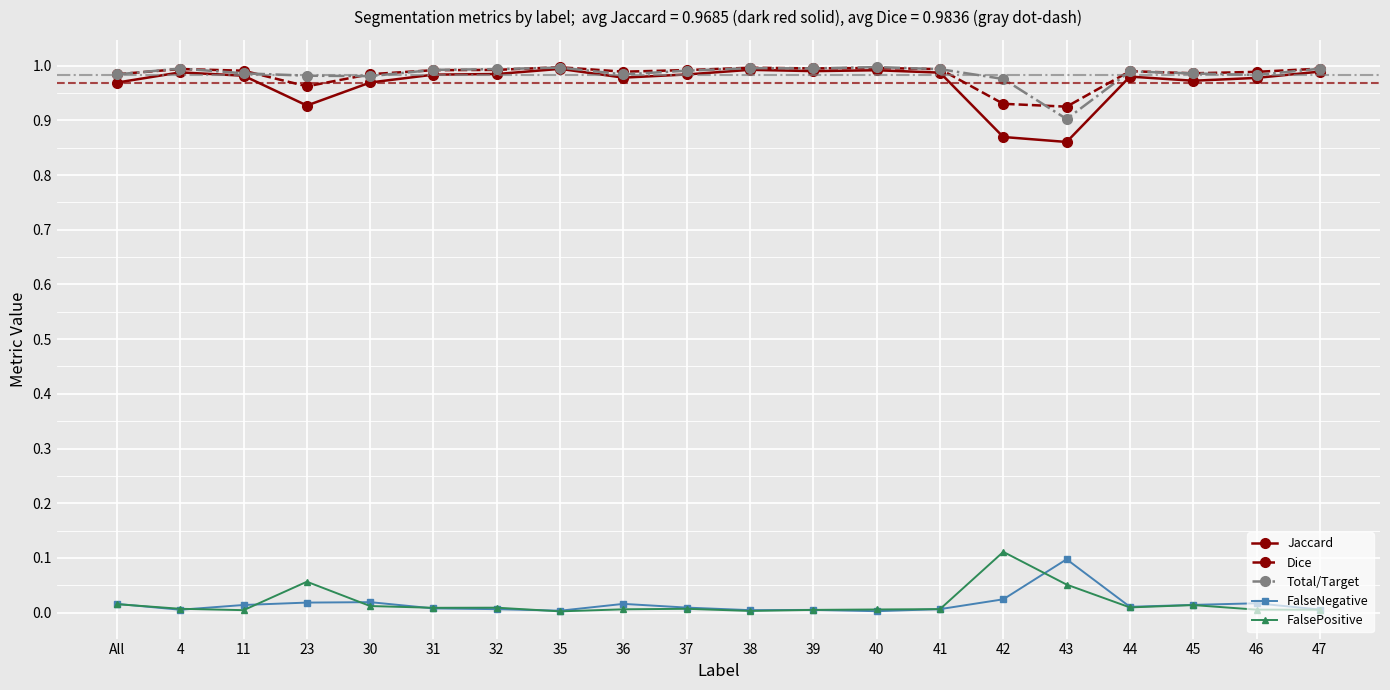

At how many categories does at least one series exceed 0?

20